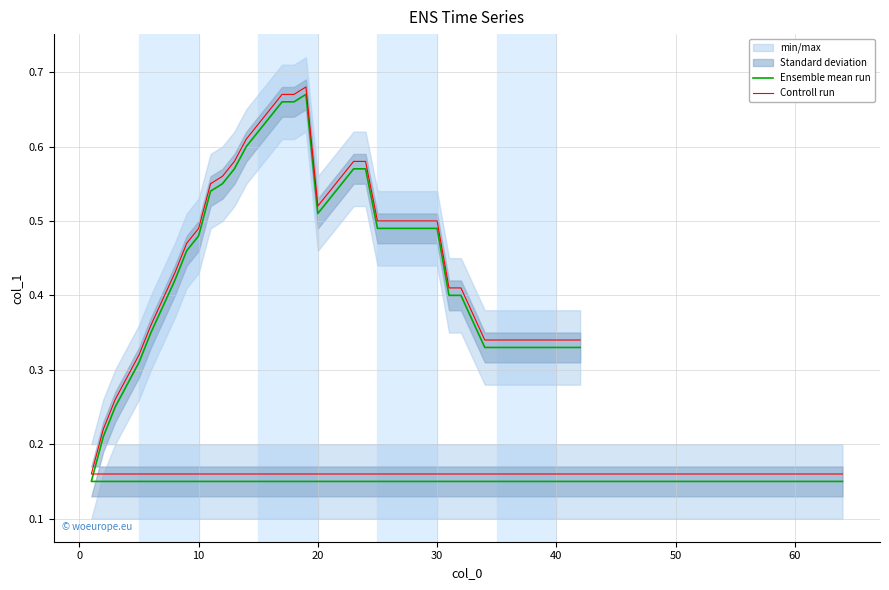

Is this an area chart (filled region under the line)?

No